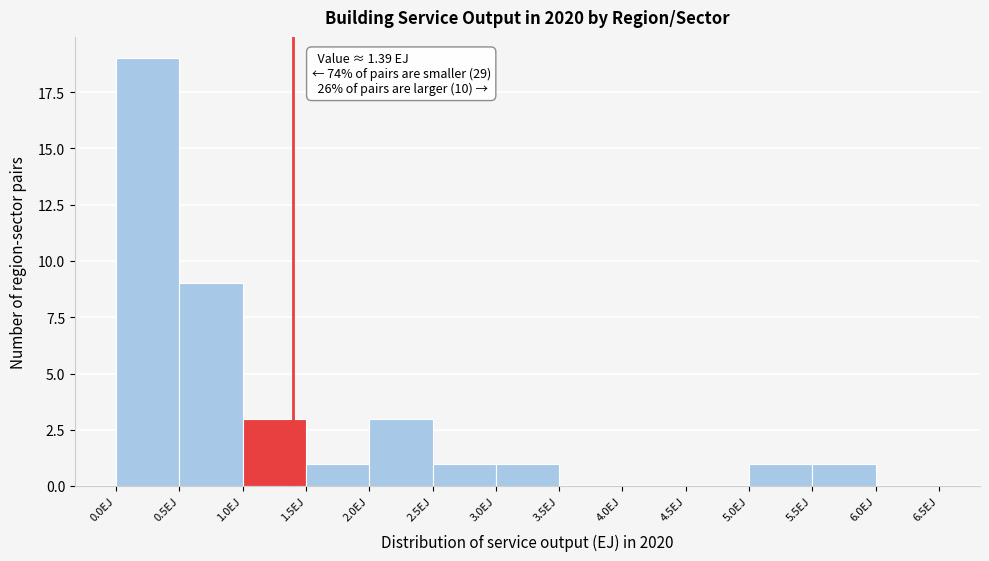

Which range on the x-axis has the tallest bar?

0.0 to 0.5